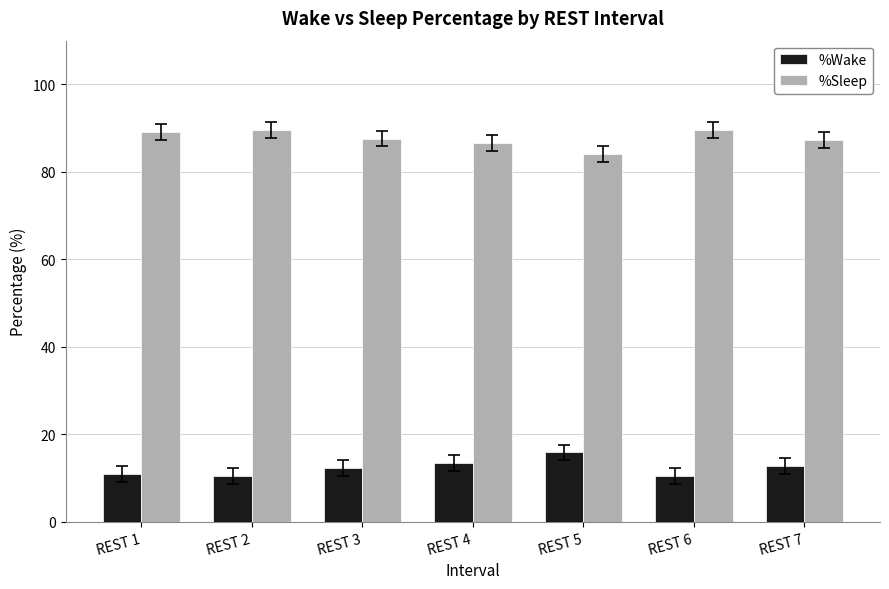

True or false: %Wake has a value of 10.4 at REST 6.

True